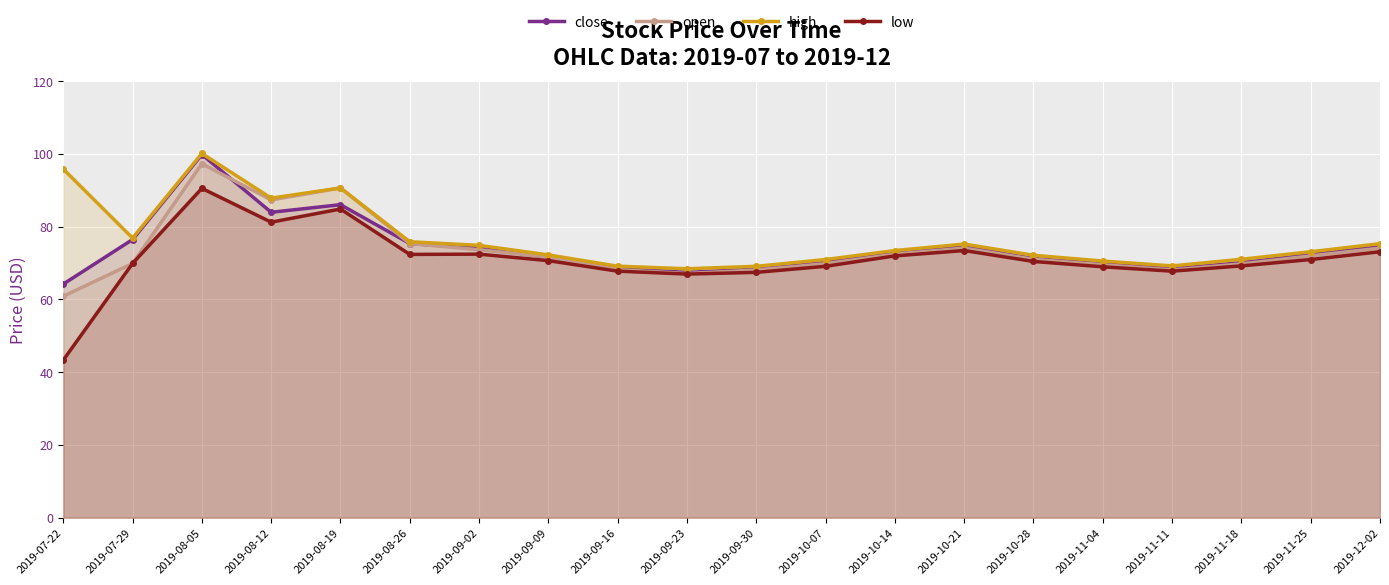

What is the label of the 20th point from the right?

2019-07-22